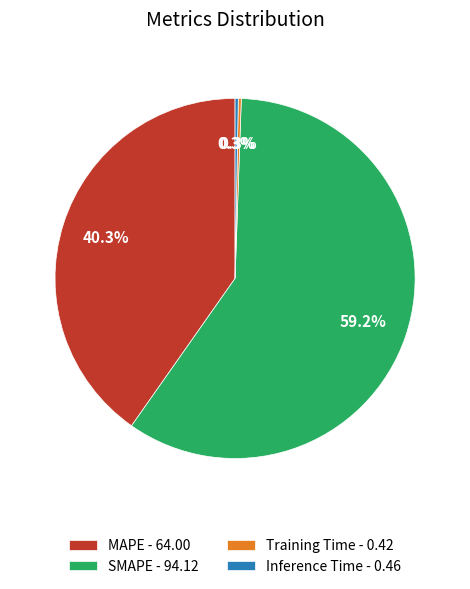

To the nearest percent, what is the difference between the largest and smallest slice percentages?

59%